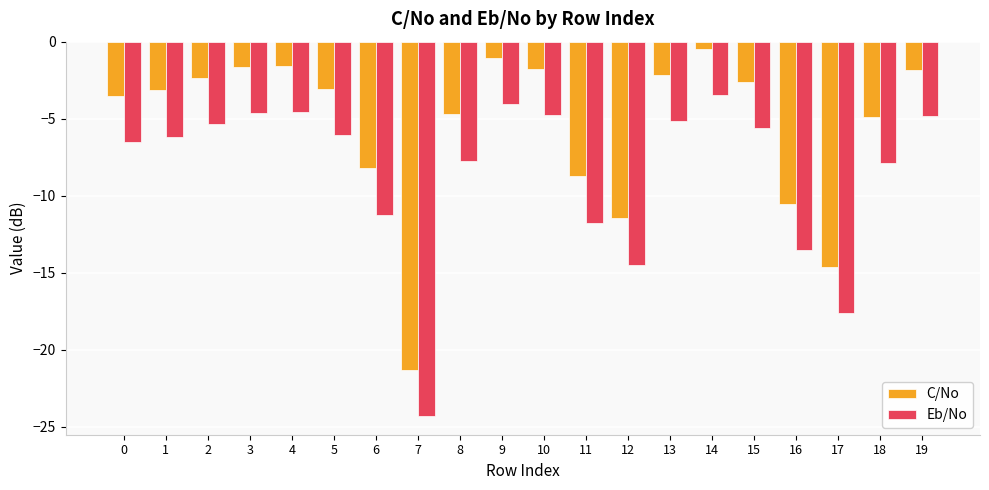

What is the difference between the second highest and second lowest values in the C/No series?

13.6